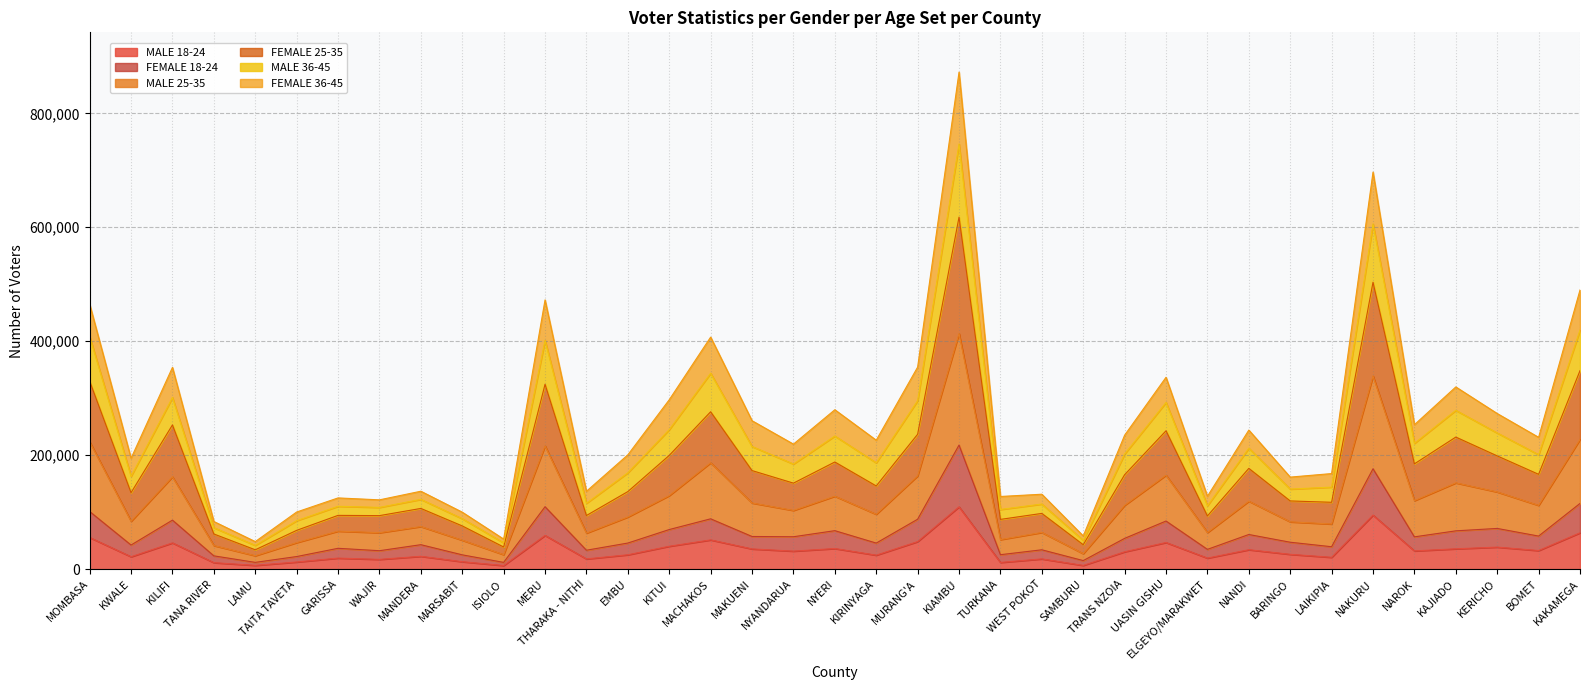

What is the total value across all series at NANDI?

244056